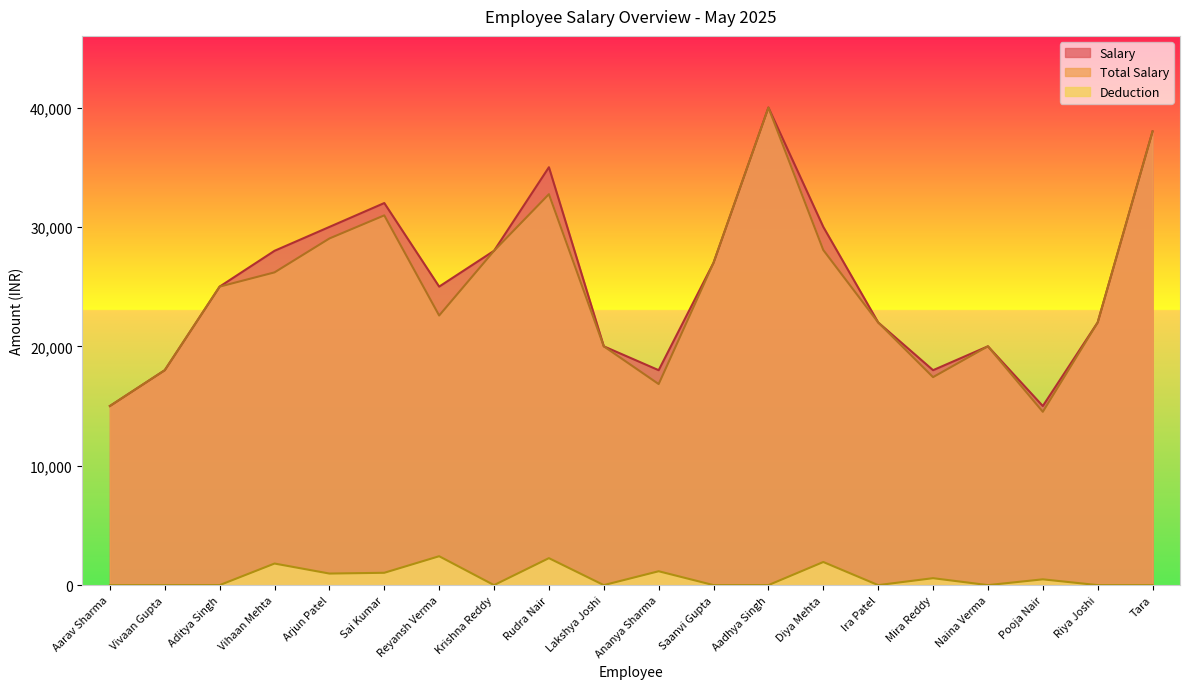

At which category does Salary reach its first local peak?

Sai Kumar